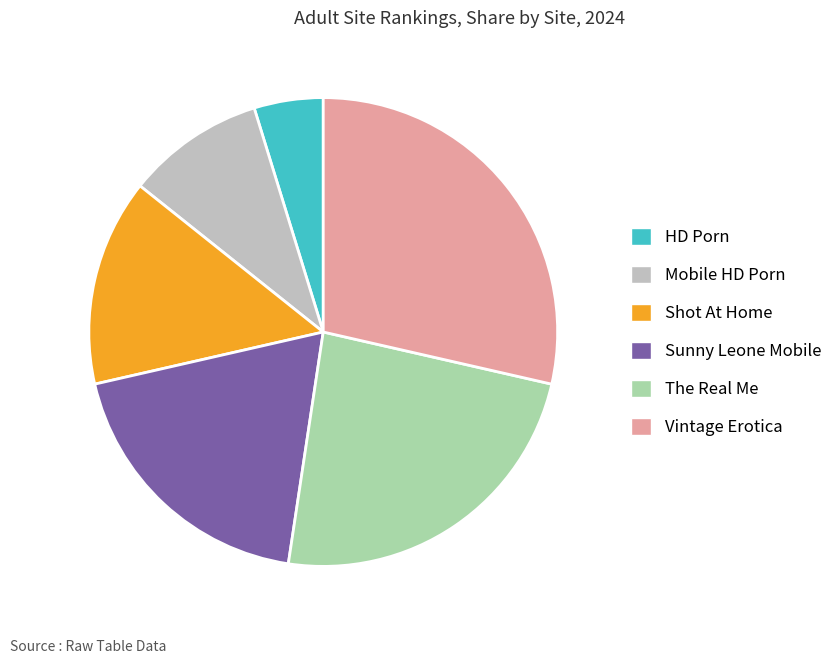

What is the smallest slice in the pie chart?

HD Porn